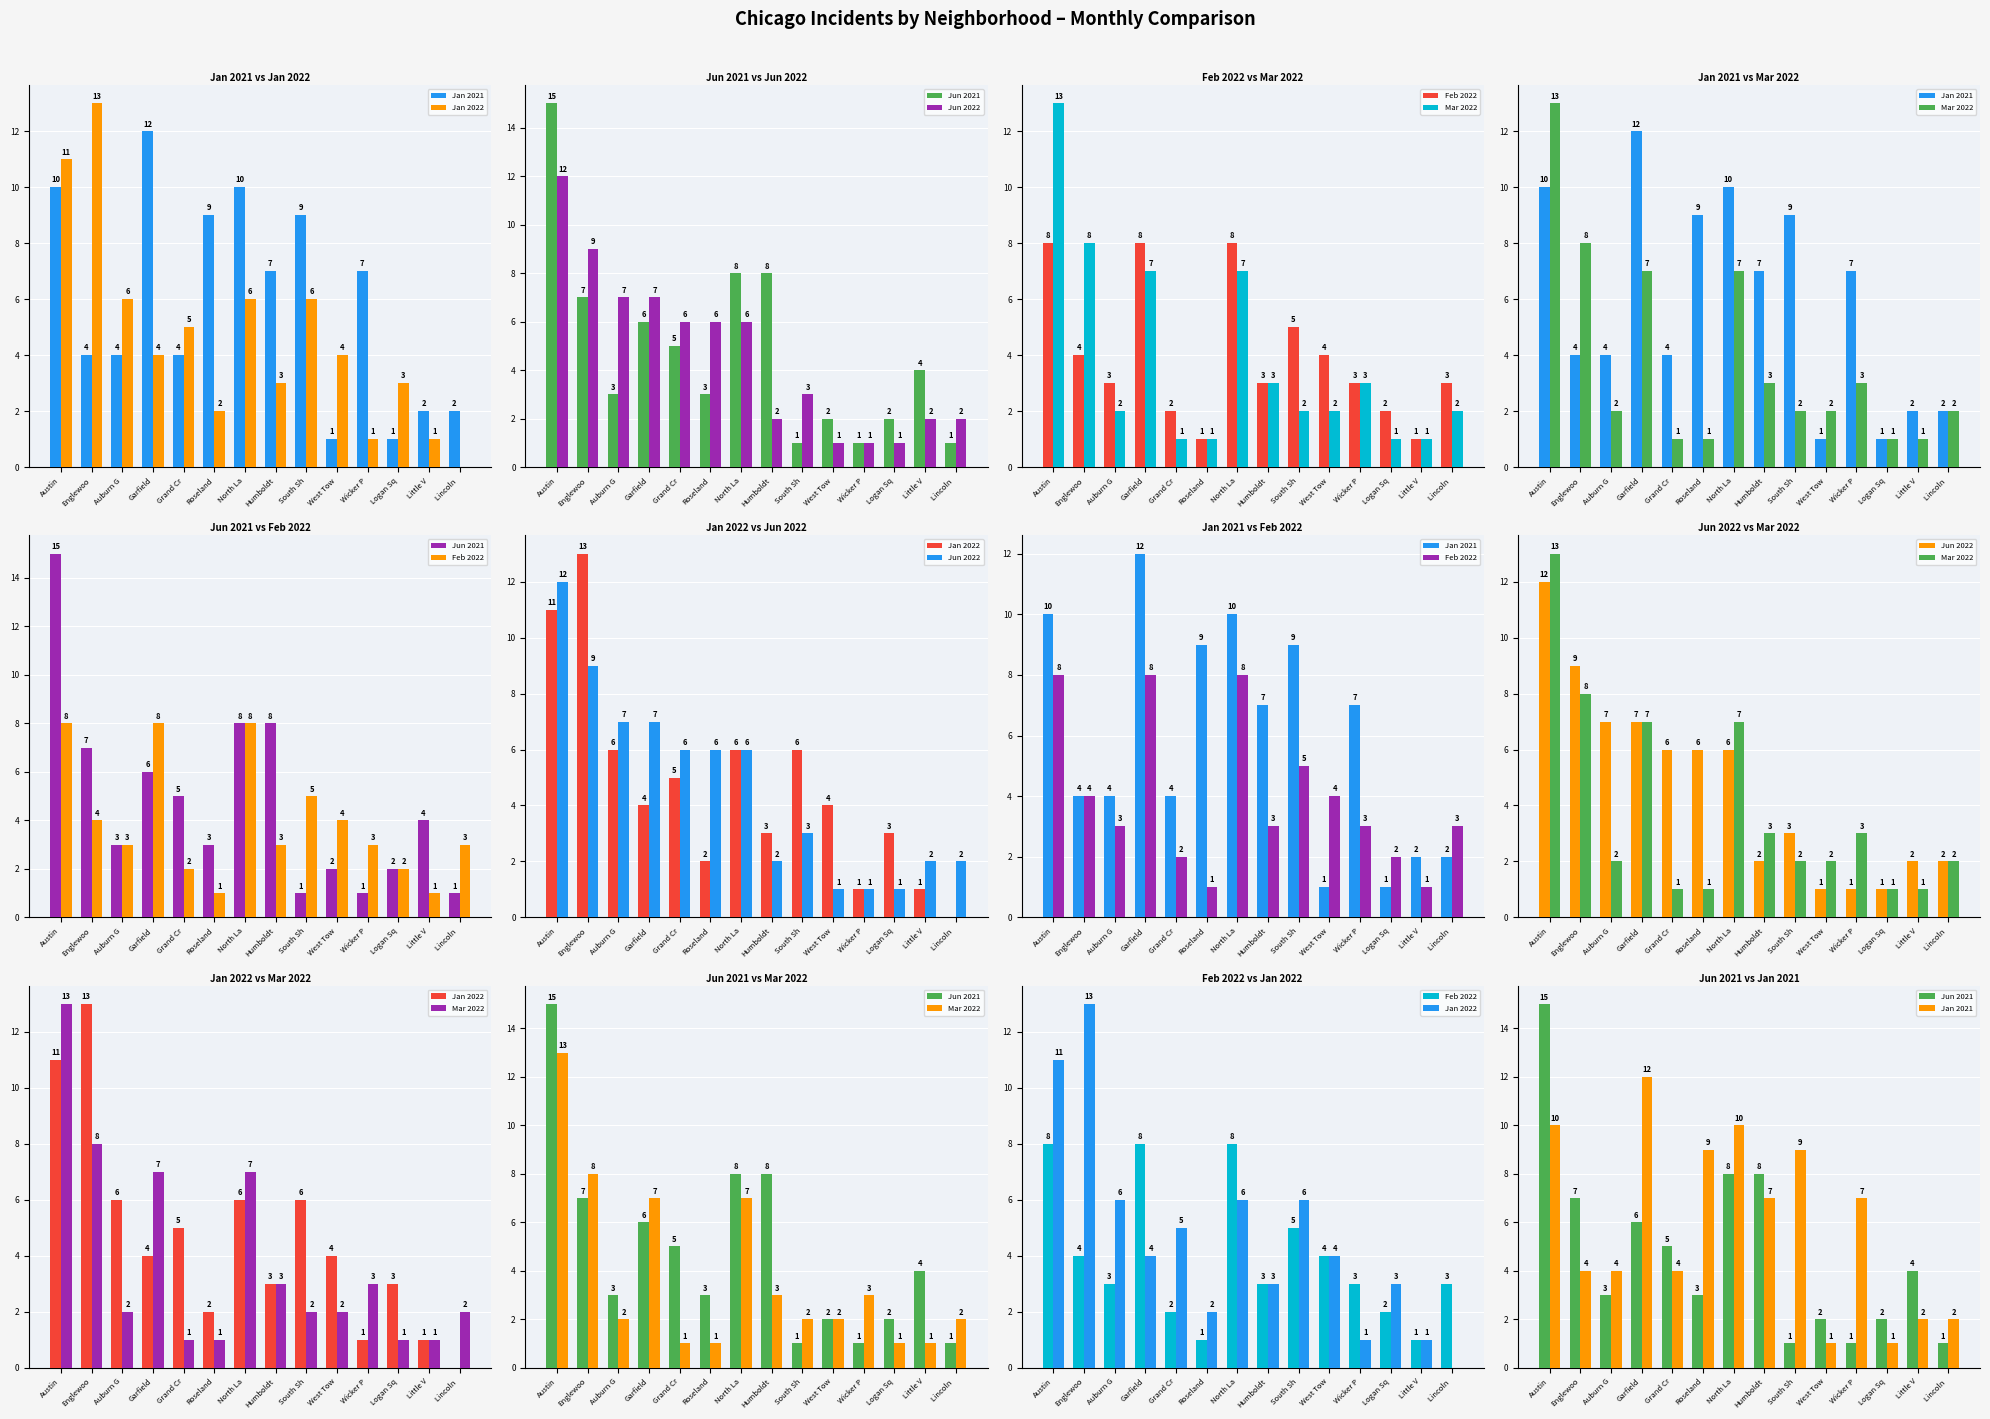

What is the minimum value for Jun 2021?

1